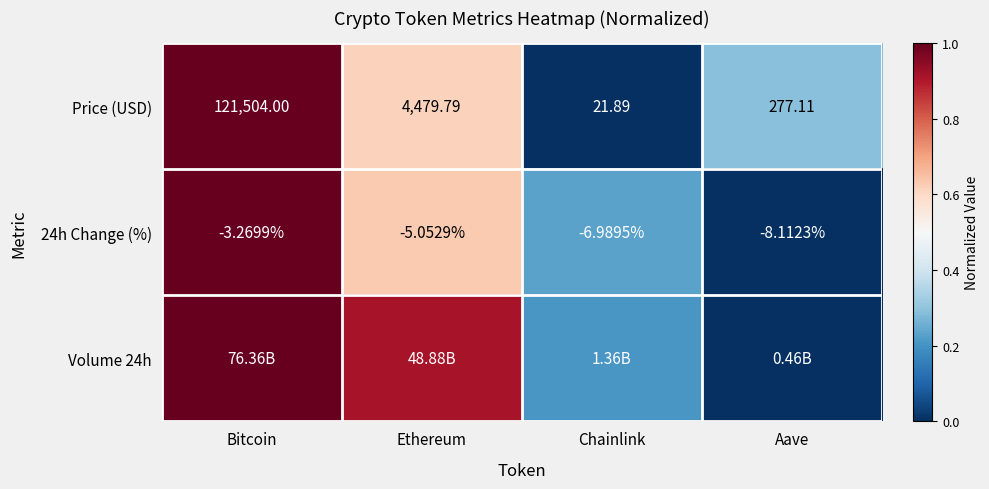

What is the spread (max minus min) of values at Aave?

0.3